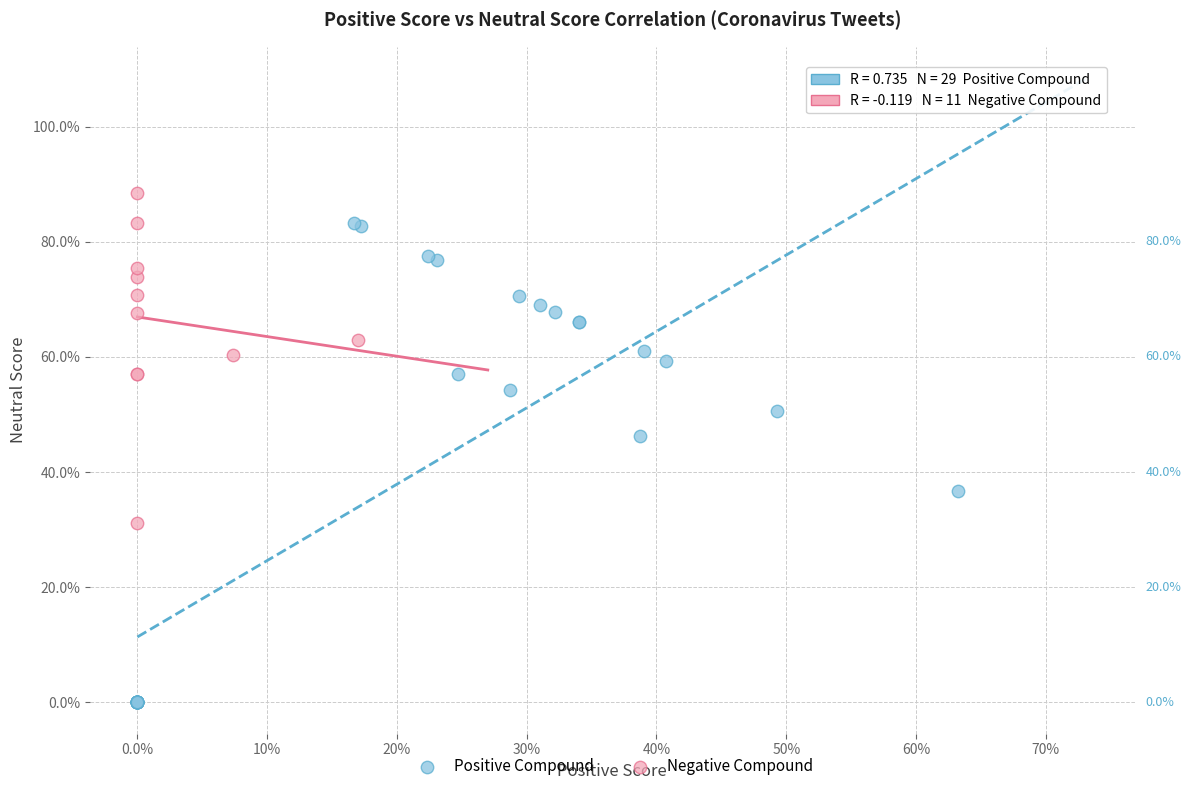

What are all the series names shown in the legend?

Positive Compound, Negative Compound